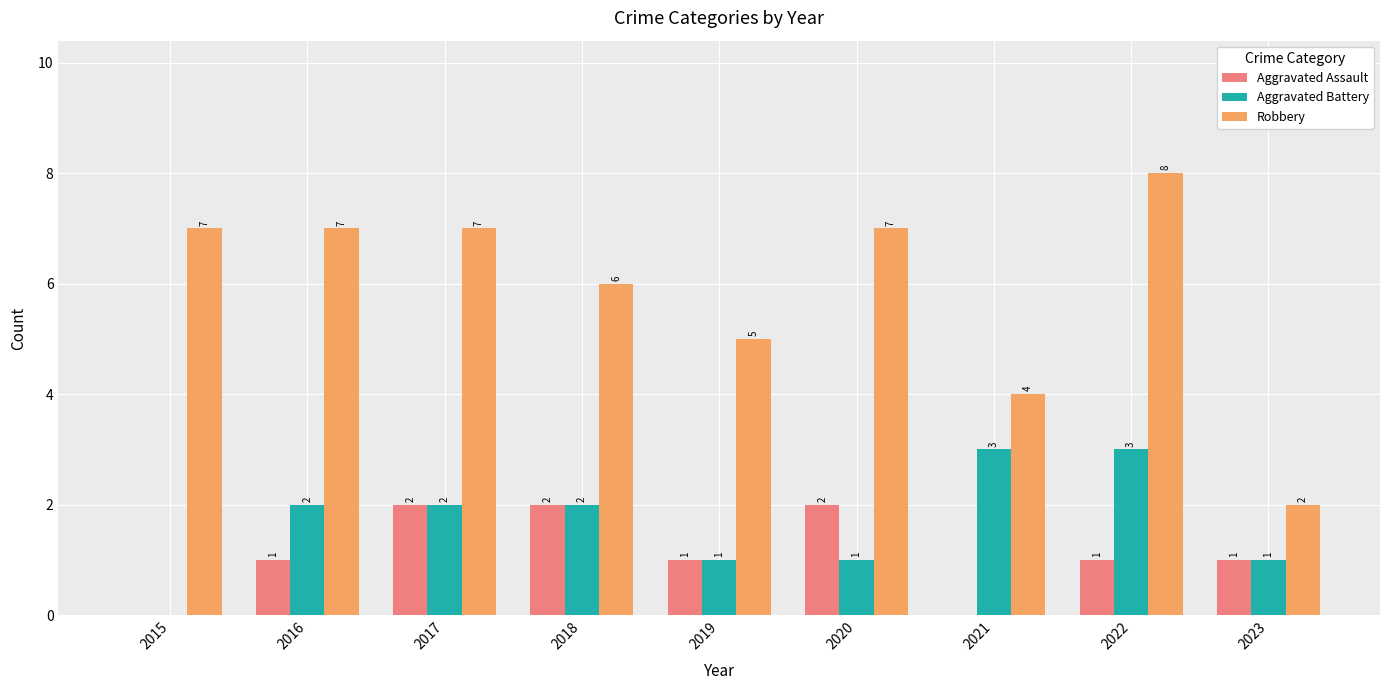

Which series changed the most between 2021 and 2022?

Robbery